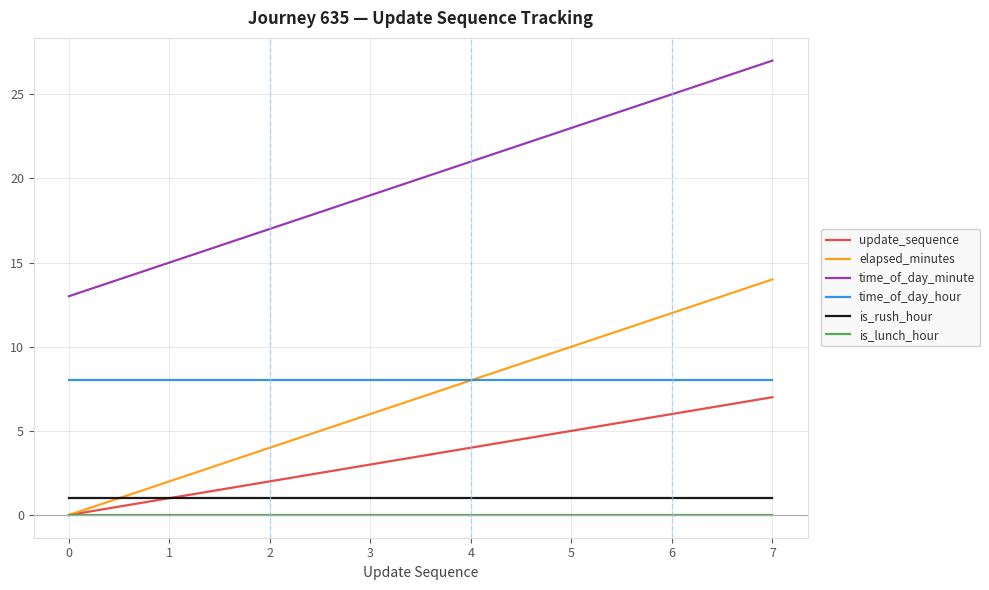

Which series has the largest total across all categories?

time_of_day_minute